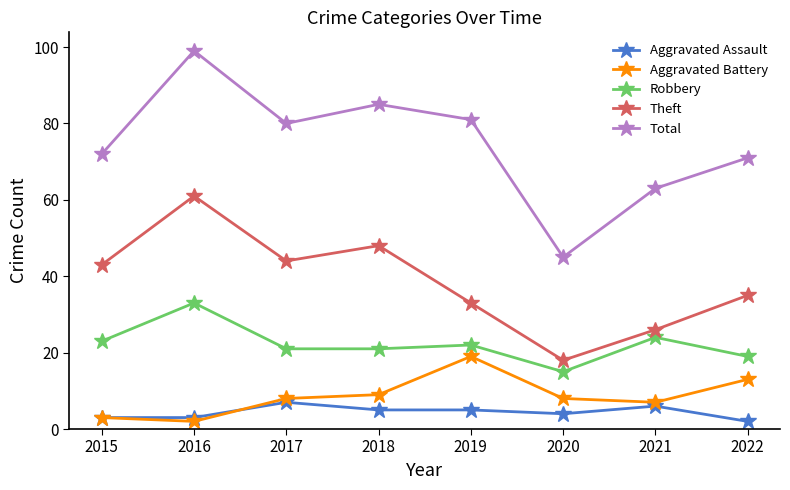

Which series has the largest range (max minus min)?

Total